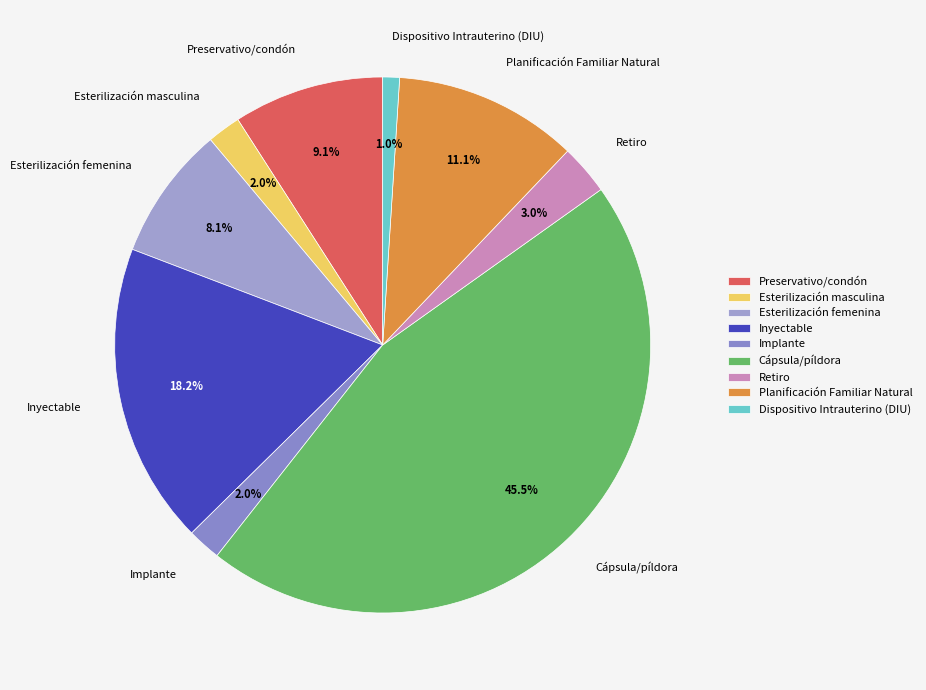

Between Dispositivo Intrauterino (DIU) and Cápsula/píldora, which is larger?

Cápsula/píldora